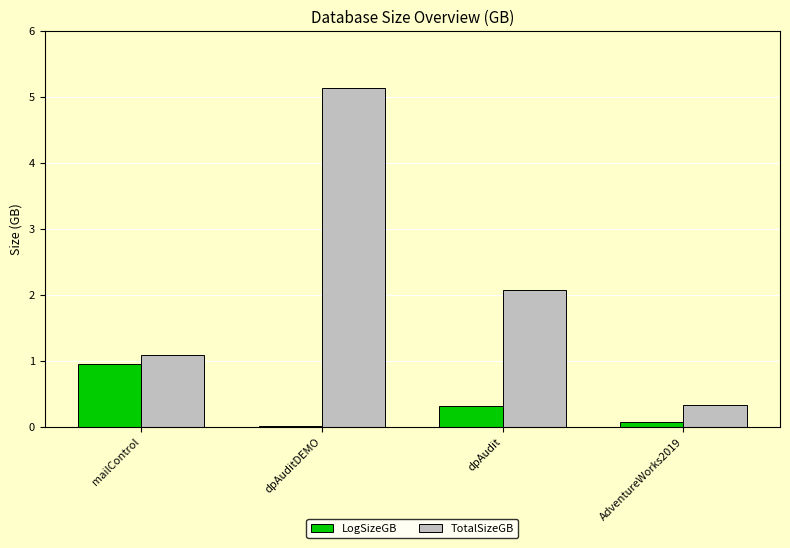

What is the maximum value shown in the chart?

5.1